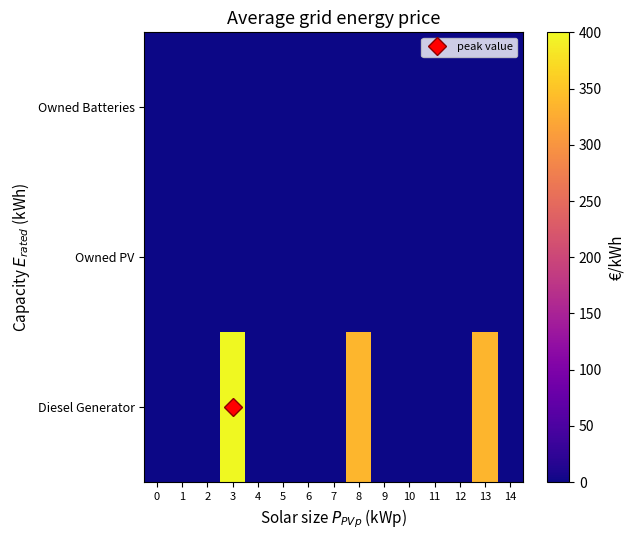

Rank the series at 14 from highest to lowest value.

Diesel Generator, Owned PV, Owned Batteries